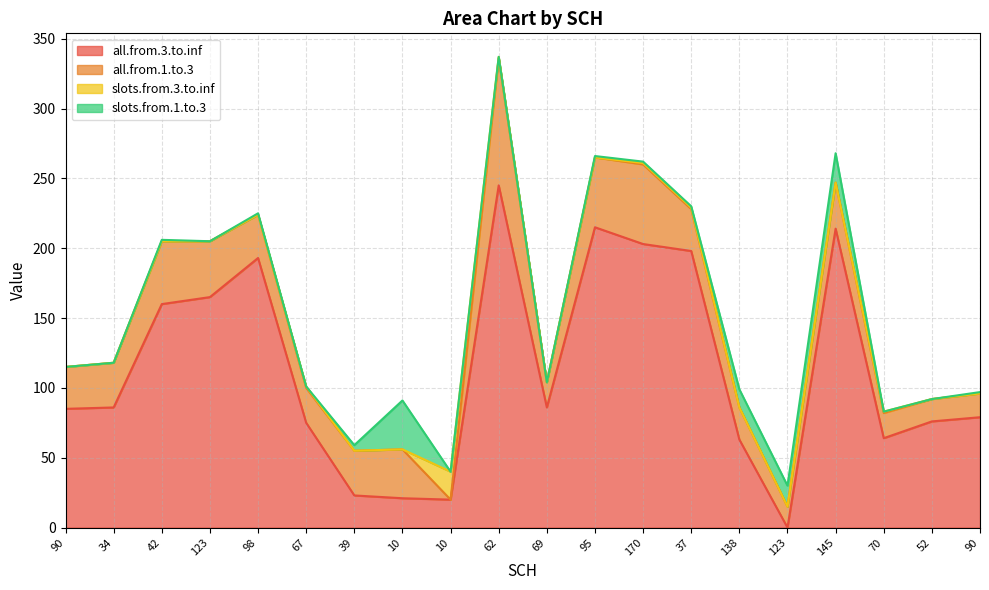

What is the difference between the maximum and second lowest values in the slots.from.3.to.inf series?

20